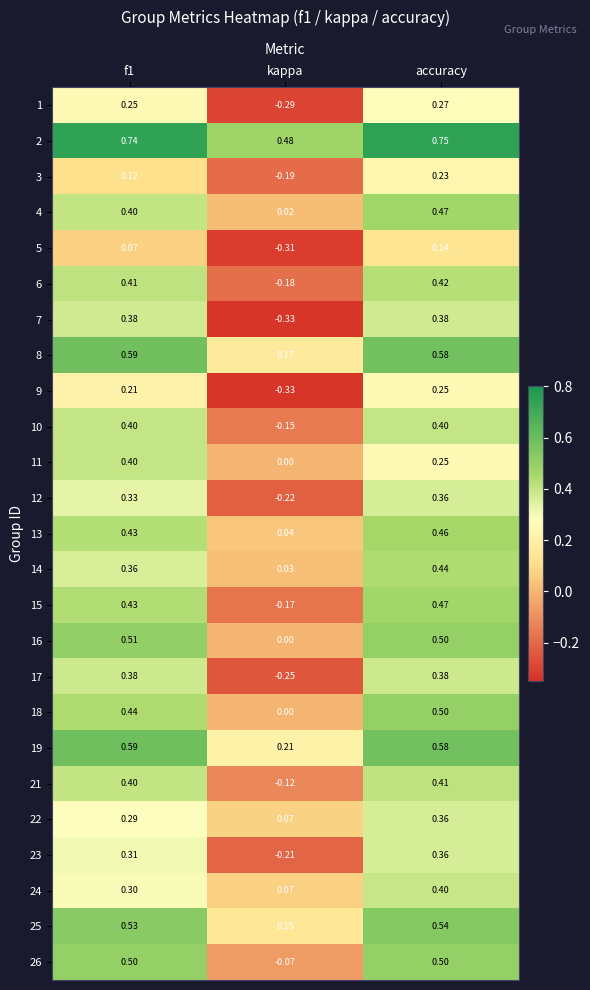

At which category does the chart reach its peak across all series?

accuracy